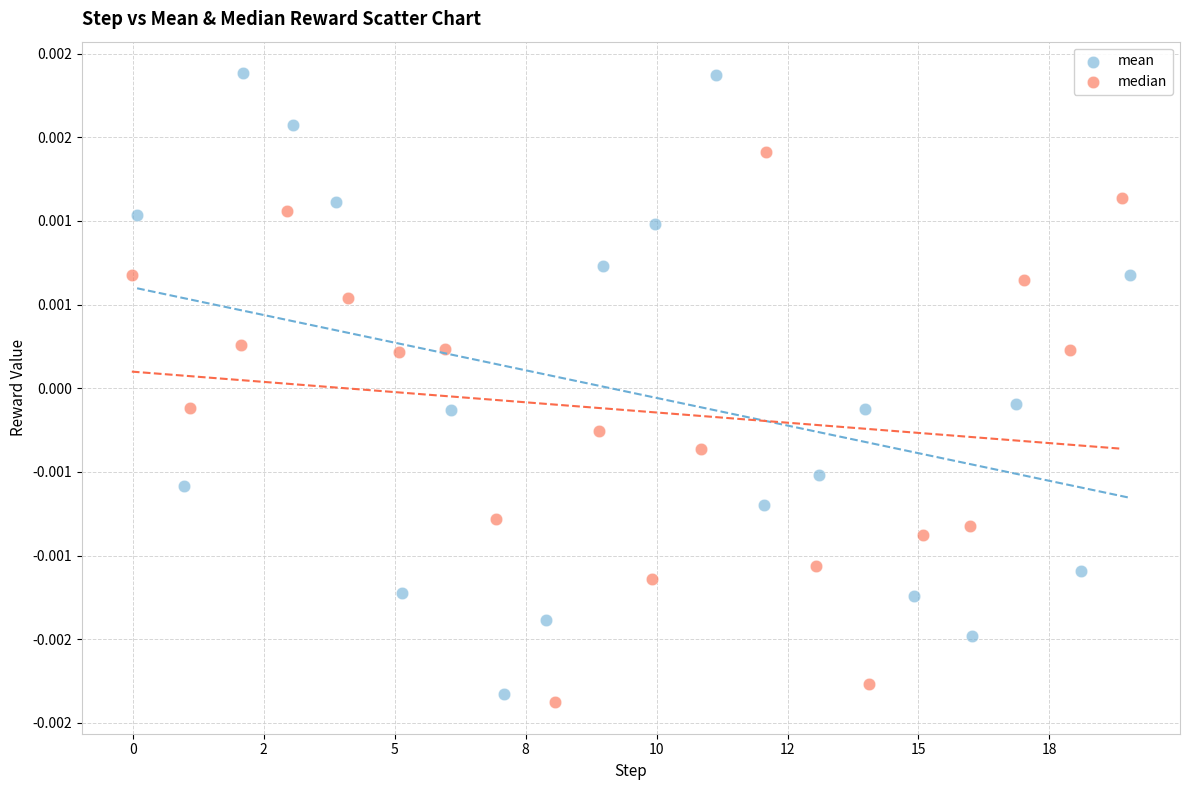

Which series contains the lowest Y value?

median